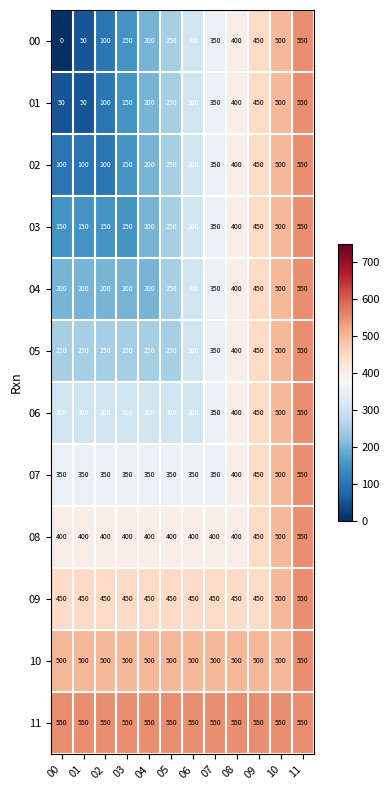

What is the maximum value for 10?

550